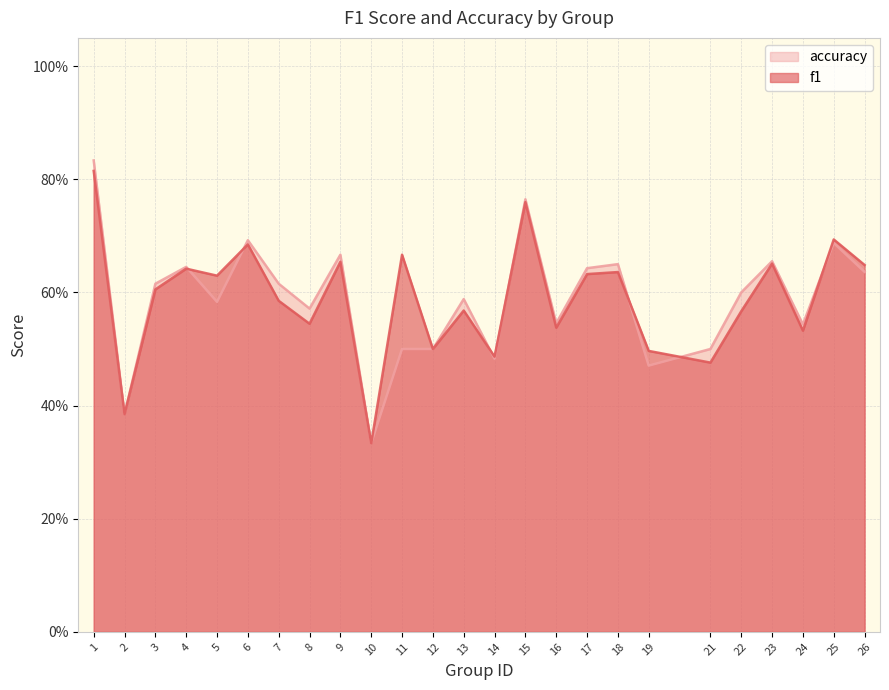

What is the greatest value displayed?

0.8